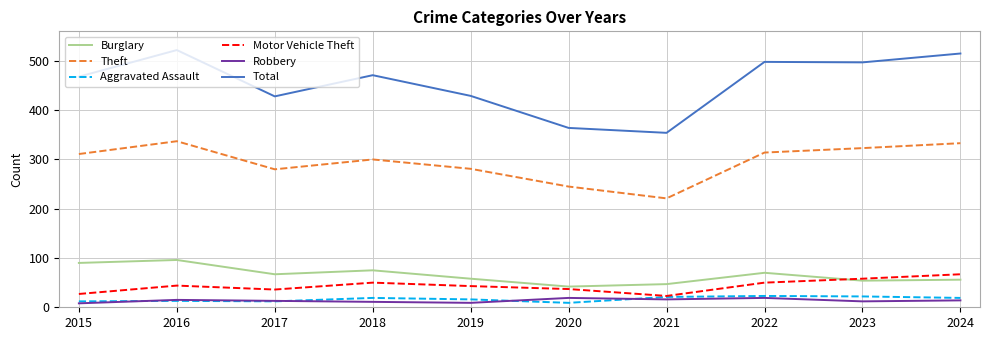

Is the value of Burglary at 2016 greater than the value of Motor Vehicle Theft at 2018?

Yes